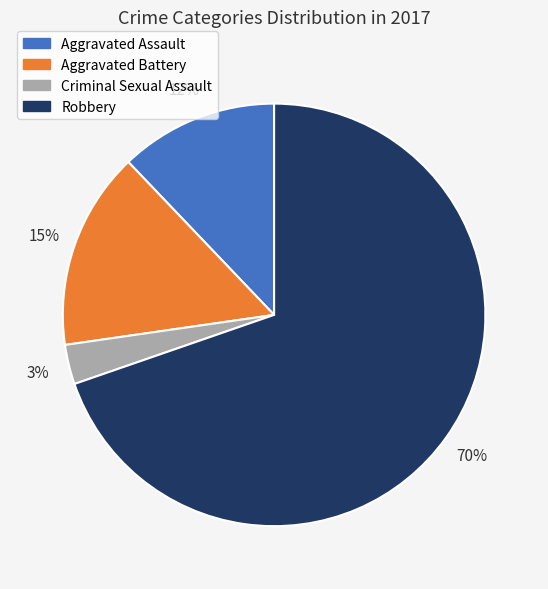

What percentage is the Aggravated Assault slice, to the nearest percent?

12%